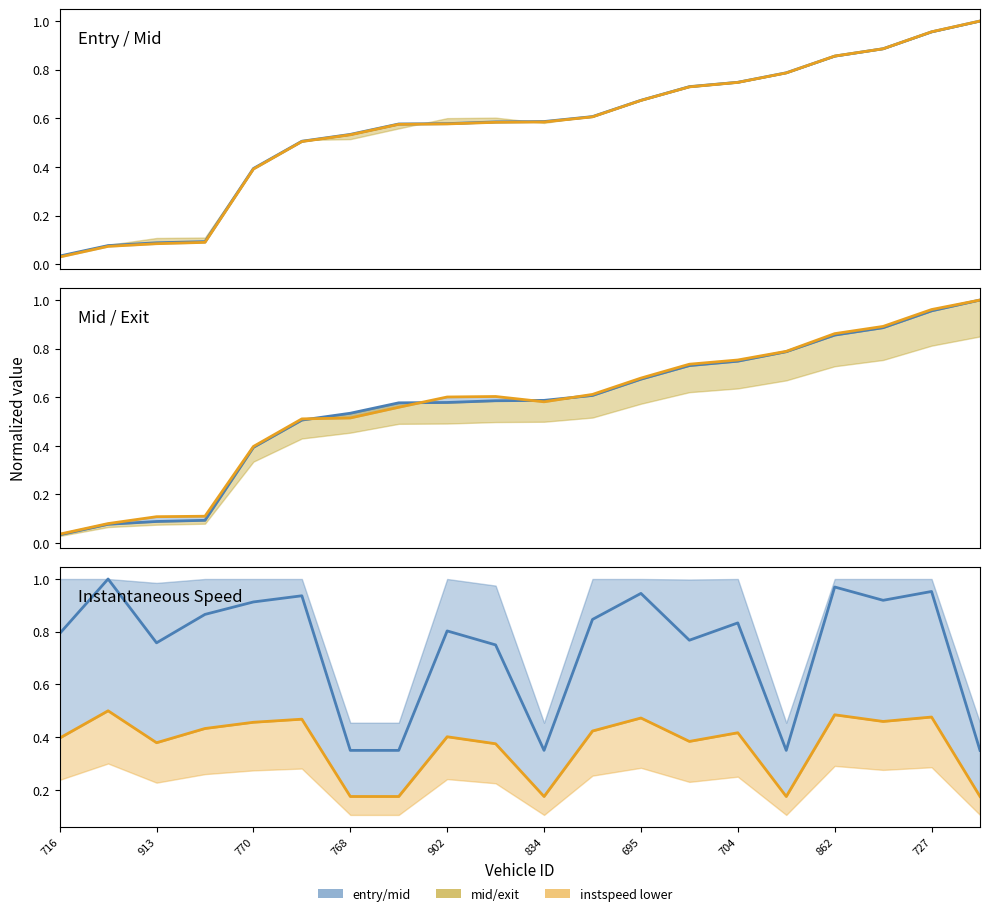

What position from the left is 727?

19